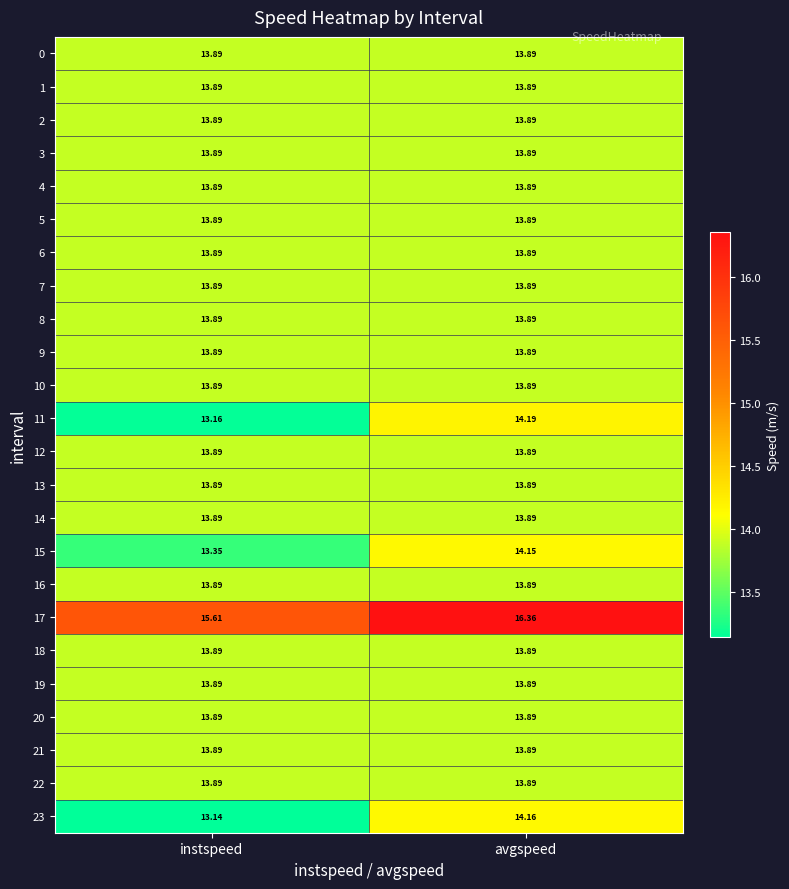

At which category is the sum across all series the highest?

avgspeed